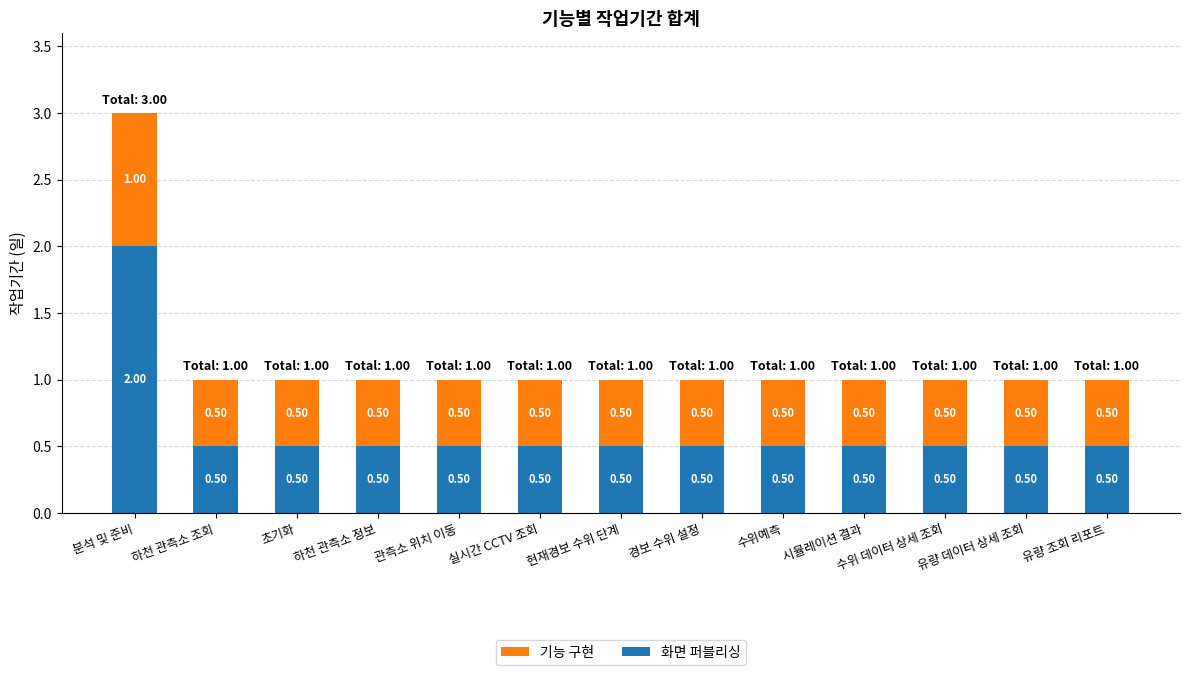

Which category has the highest value in the 화면 퍼블리싱 series?

분석 및 준비